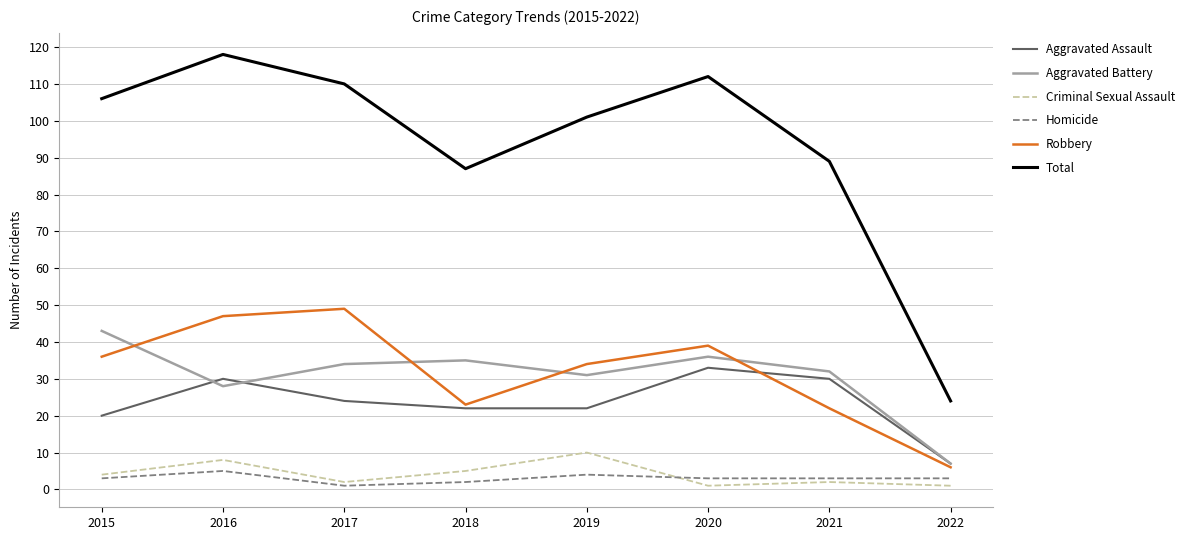

Reading left to right, transcribe all the data shown in this chart.

Aggravated Assault: 2015=20	2016=30	2017=24	2018=22	2019=22	2020=33	2021=30	2022=7
Aggravated Battery: 2015=43	2016=28	2017=34	2018=35	2019=31	2020=36	2021=32	2022=7
Criminal Sexual Assault: 2015=4	2016=8	2017=2	2018=5	2019=10	2020=1	2021=2	2022=1
Homicide: 2015=3	2016=5	2017=1	2018=2	2019=4	2020=3	2021=3	2022=3
Robbery: 2015=36	2016=47	2017=49	2018=23	2019=34	2020=39	2021=22	2022=6
Total: 2015=106	2016=118	2017=110	2018=87	2019=101	2020=112	2021=89	2022=24